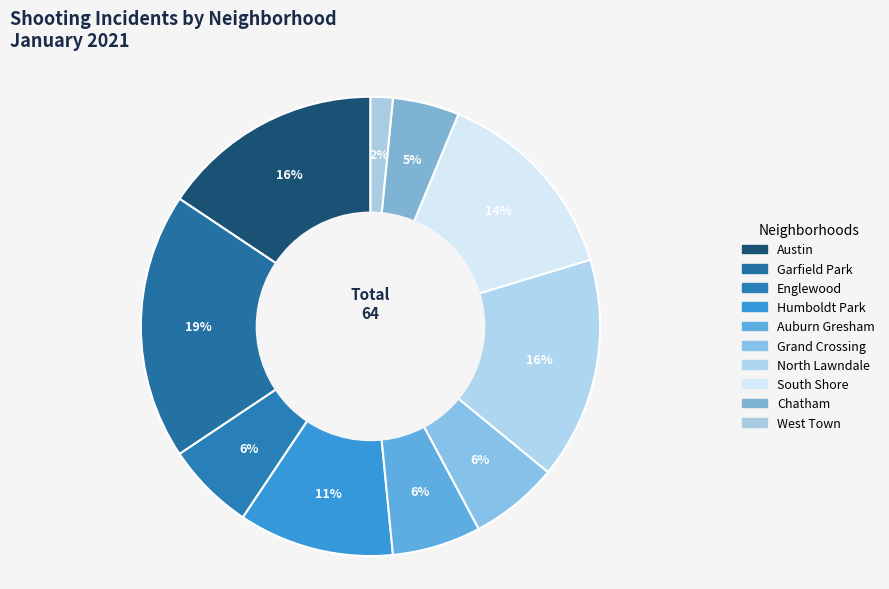

What is the total percentage of Austin and South Shore?

29.7%